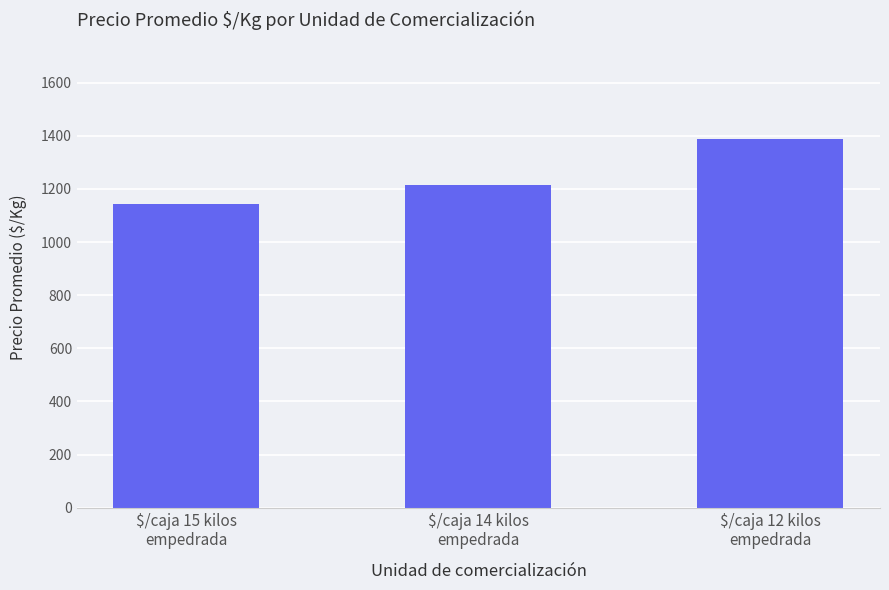

What is the greatest value displayed?

1389